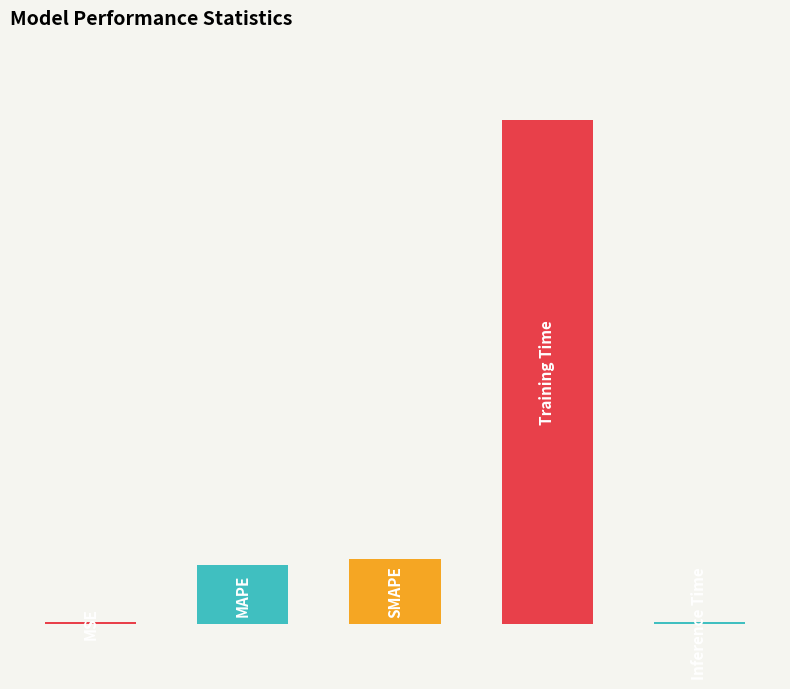

What is the value of the 4th bar from the left?

1.7